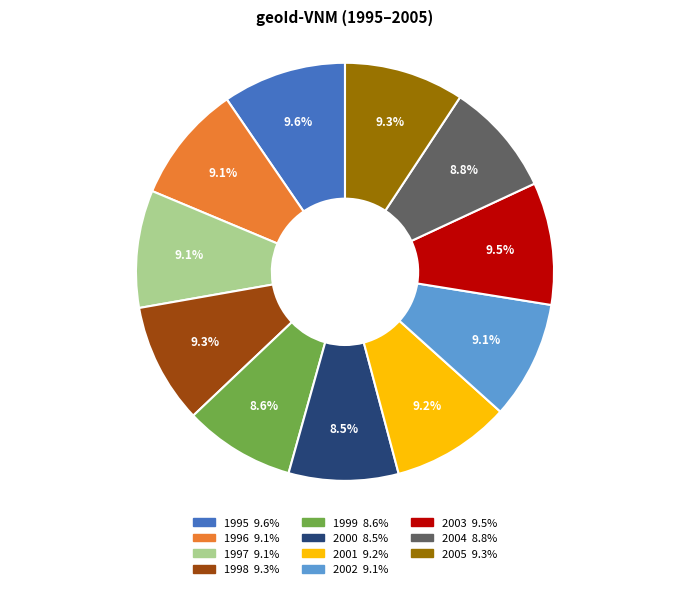

Does 2003 represent more than half of the total?

No